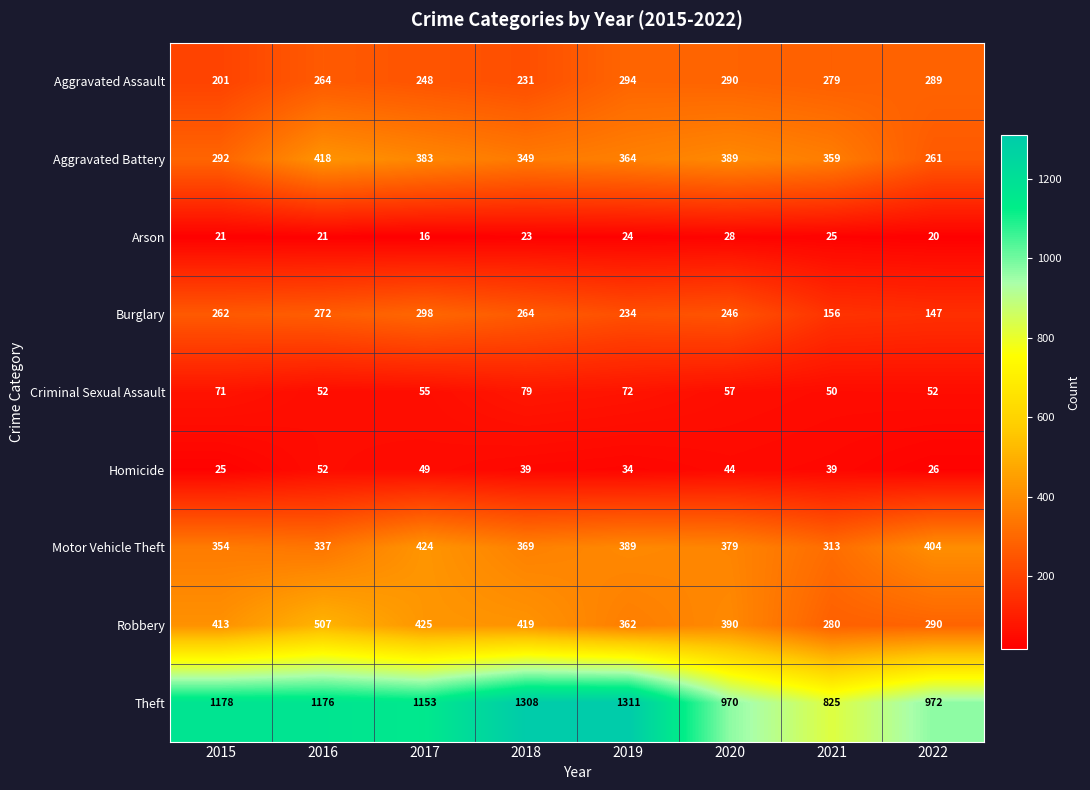

What is the difference between the maximum and second lowest values in the Criminal Sexual Assault series?

27